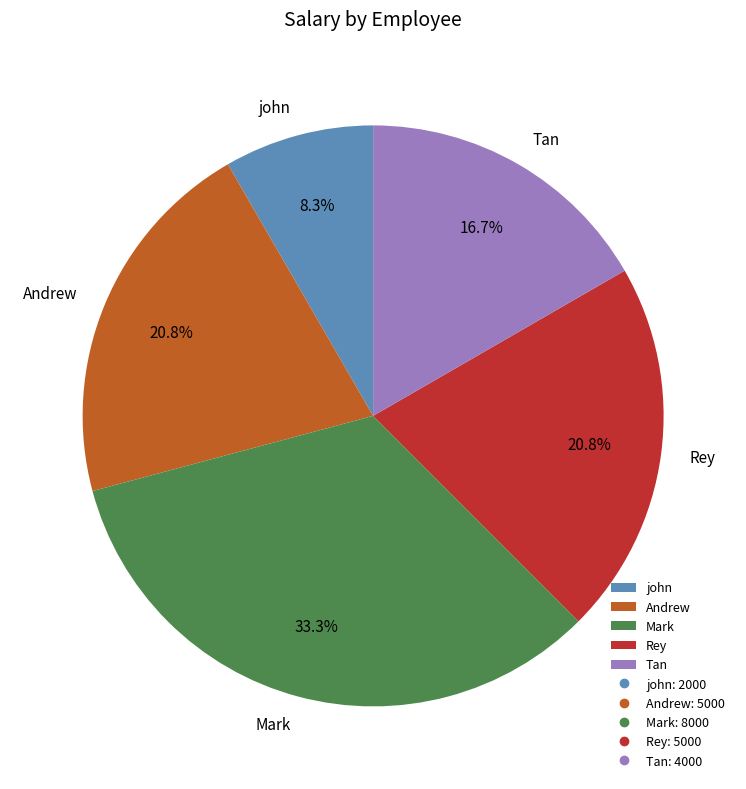

To the nearest percent, what is the combined percentage of Rey and Andrew?

42%